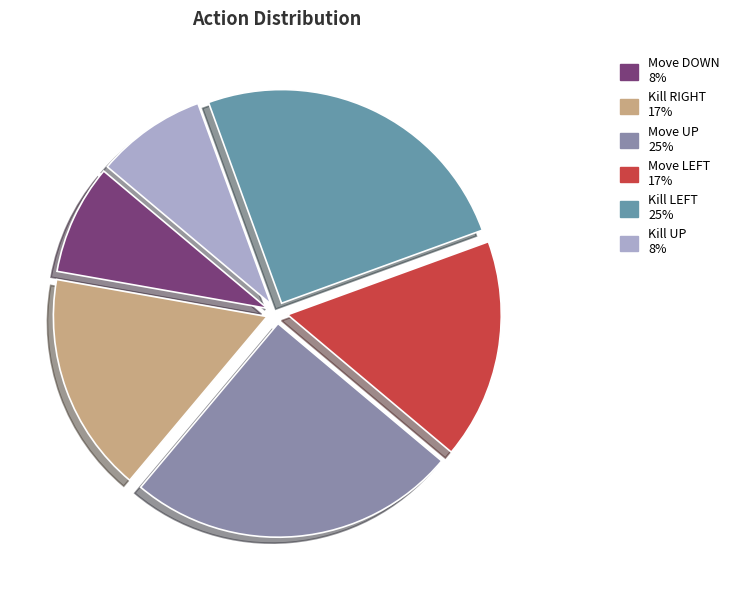

How many segments does this pie chart have?

6